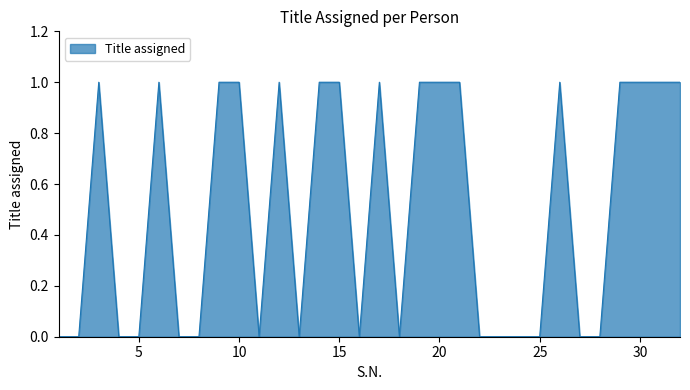

Reading left to right, what are all the values shown in this chart?

1=0	2=0	3=1	4=0	5=0	6=1	7=0	8=0	9=1	10=1	11=0	12=1	13=0	14=1	15=1	16=0	17=1	18=0	19=1	20=1	21=1	22=0	23=0	24=0	25=0	26=1	27=0	28=0	29=1	30=1	31=1	32=1